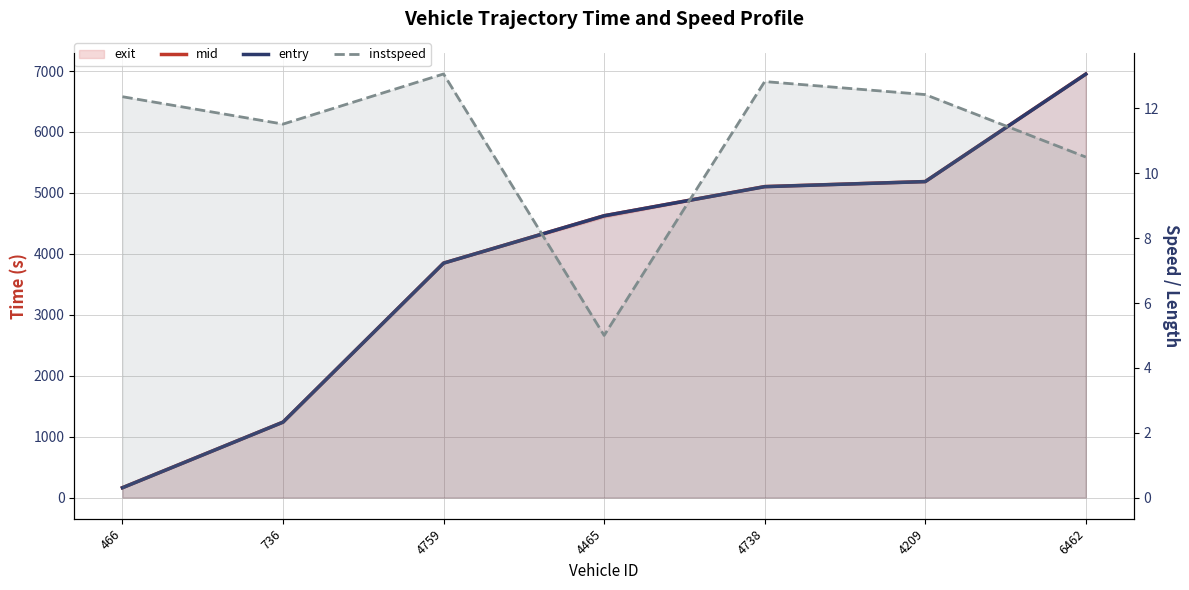

List the labels in order of entry value, largest first.

6462, 4209, 4738, 4465, 4759, 736, 466